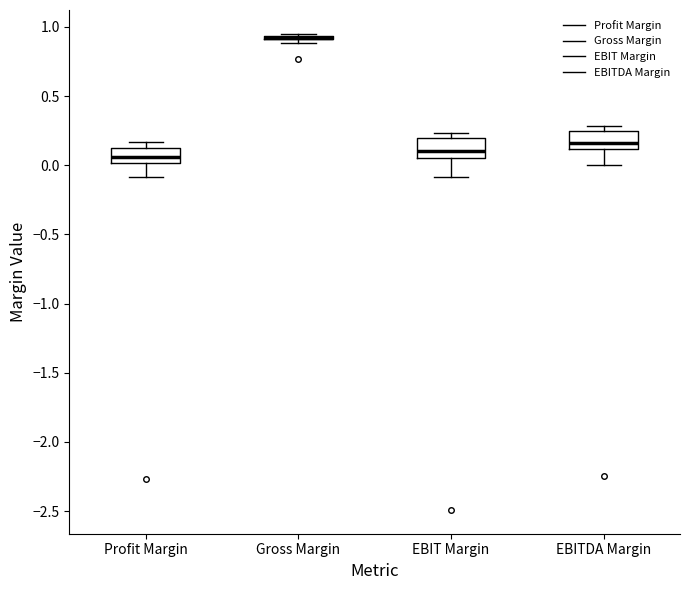

Where does the lower whisker of the box for Profit Margin end on the y-axis? The values are not printed on the chart, so give them approximately, as read against the axis.

-0.10